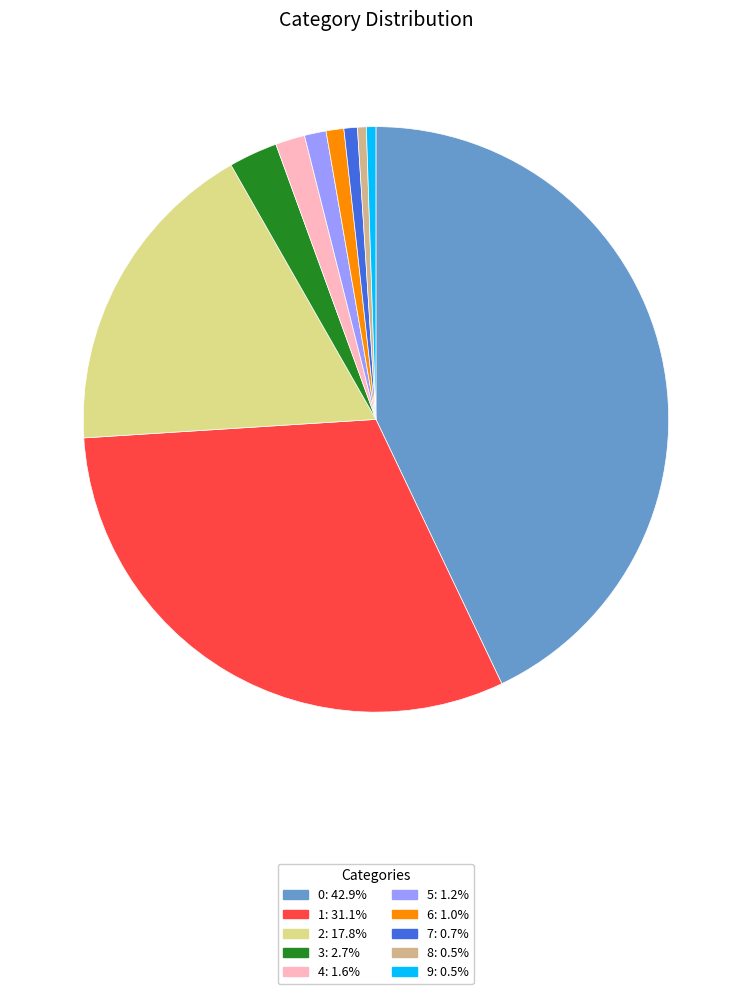

Is the sum of 2 and 8 greater than half?

No